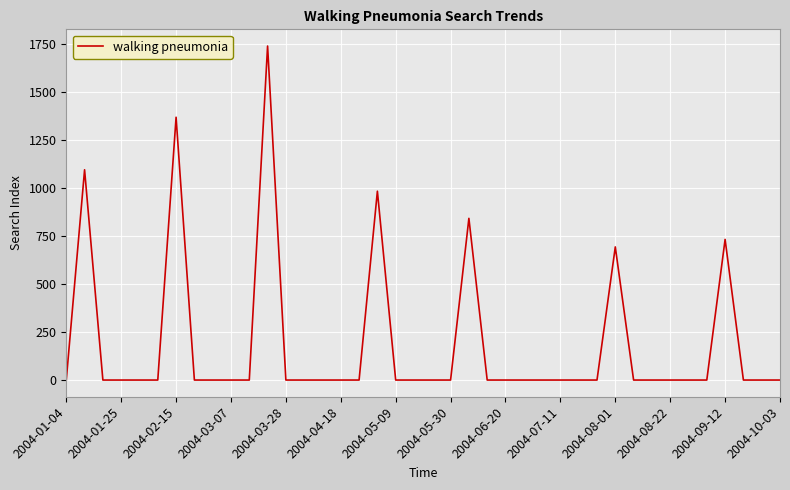

What is the sum of all values?

7446.0